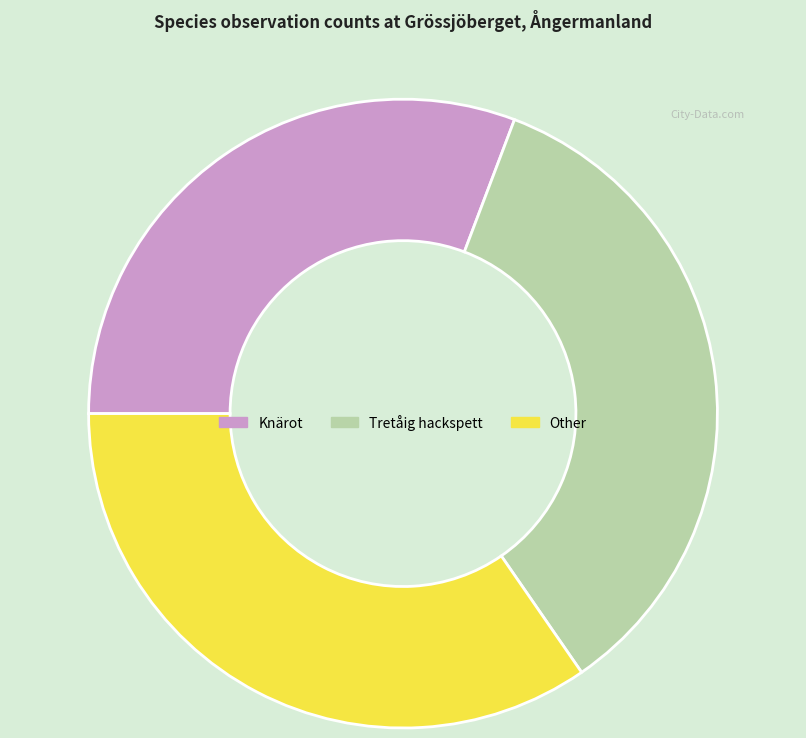

What is the ratio of the value at Other to the value at Tretåig hackspett?

1.0